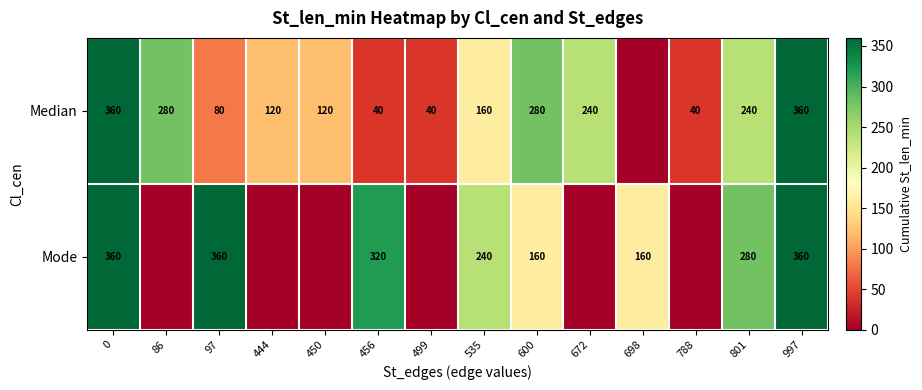

What is the total value across all series at 499?

40